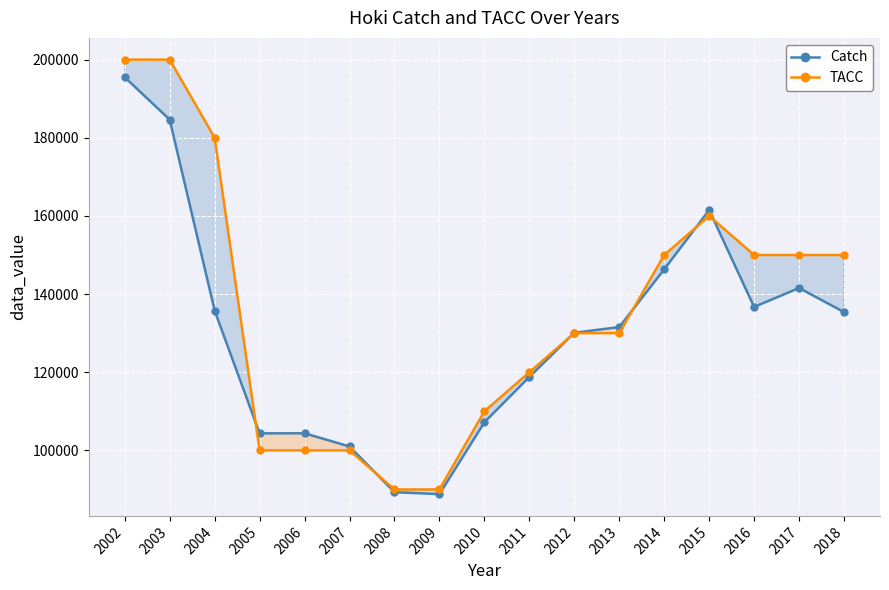

At which category is the sum across all series the highest?

2002